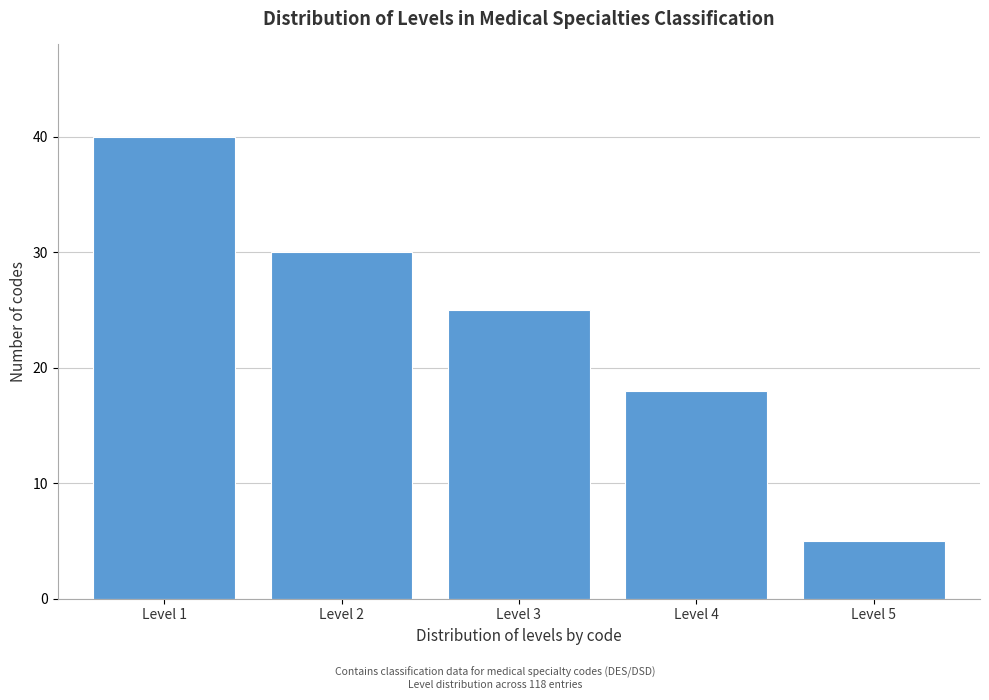

Reading right to left, what are all the values shown in this chart?

5	18	25	30	40